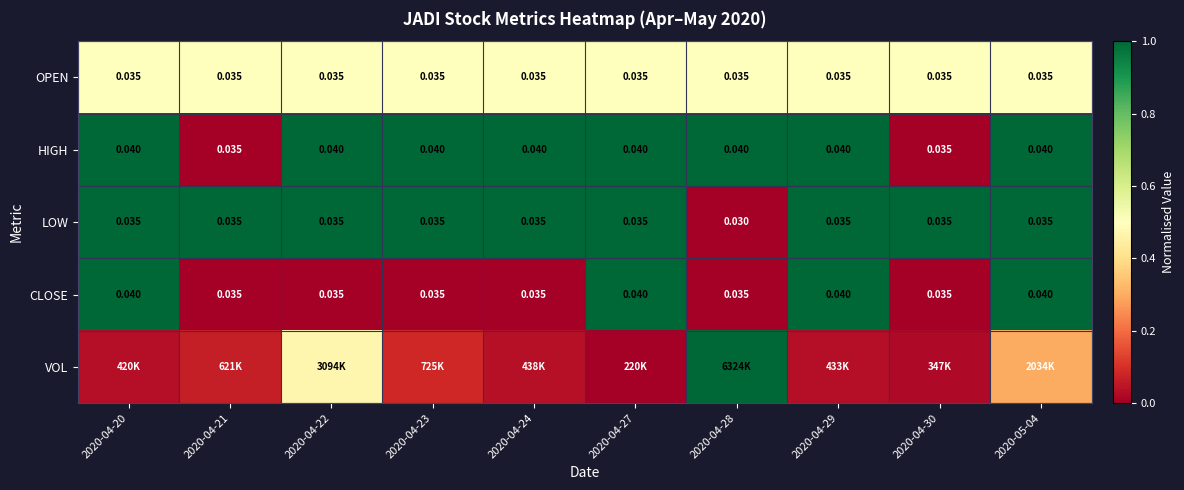

Is the value of CLOSE at 2020-04-20 greater than the value of OPEN at 2020-04-23?

Yes